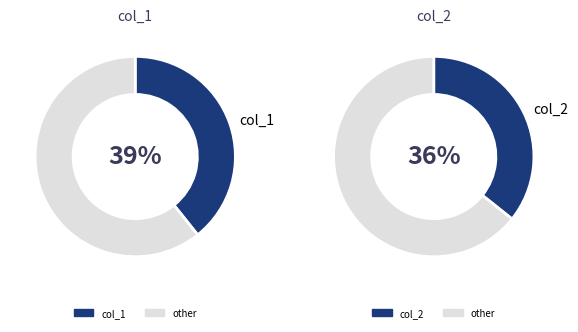

Is there any slice that represents more than half of the pie?

No